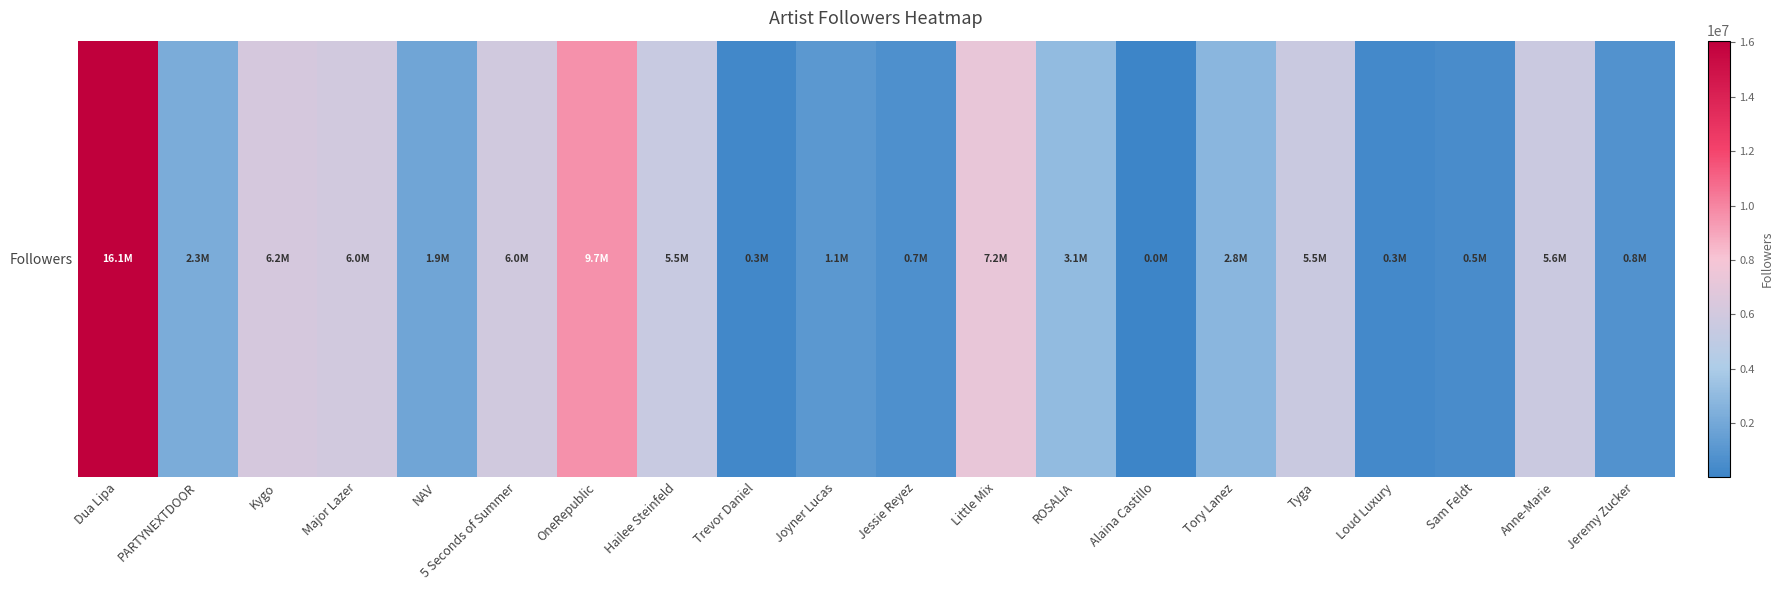

Count the number of values greater than 3070501.

9